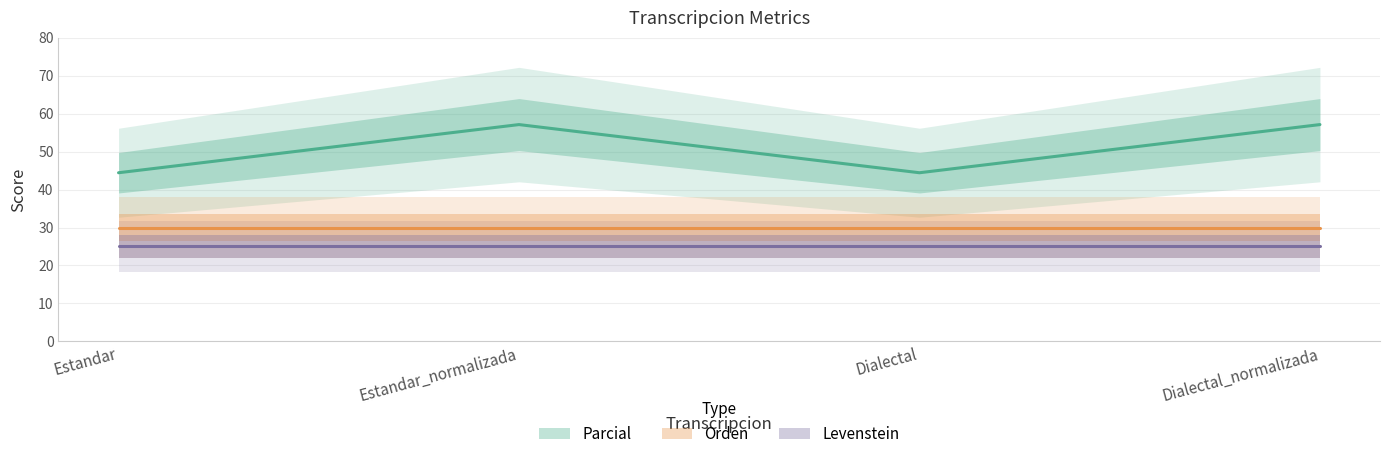

What is the total value across all series at Estandar?

99.4